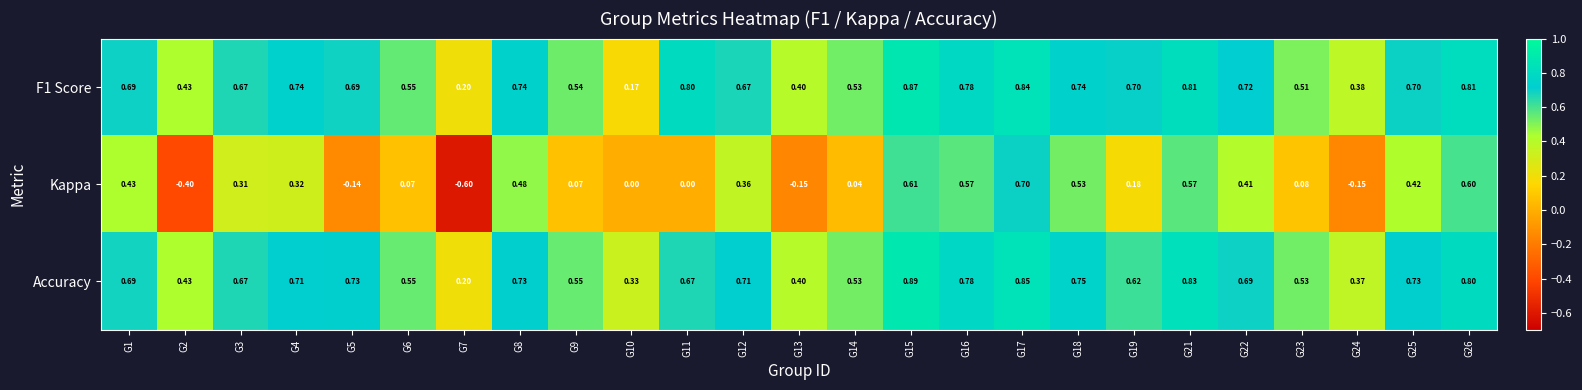

Which series has the largest range (max minus min)?

Kappa